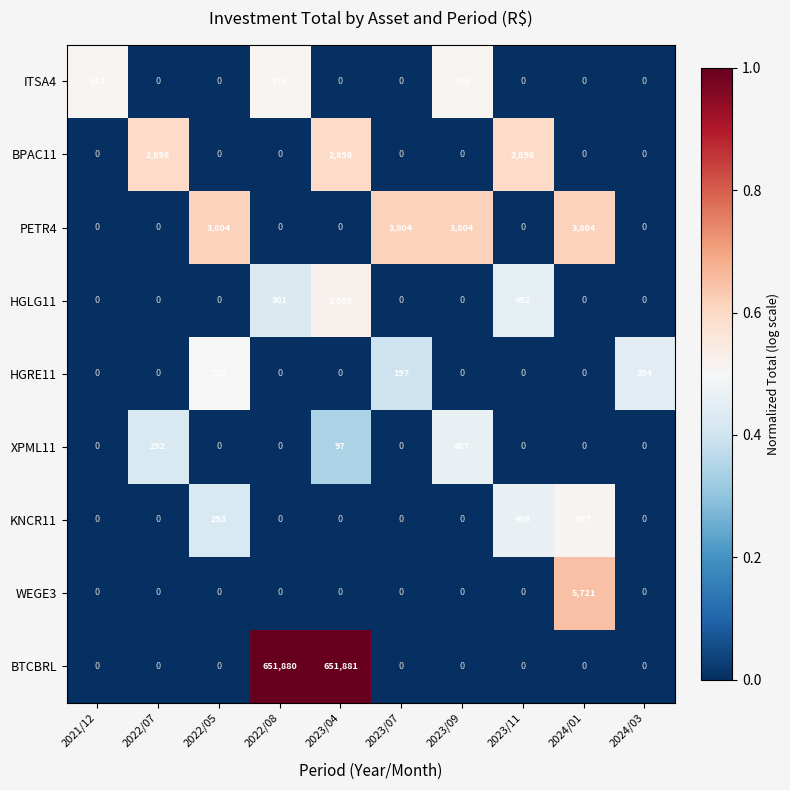

What is the maximum value shown in the chart?

651881